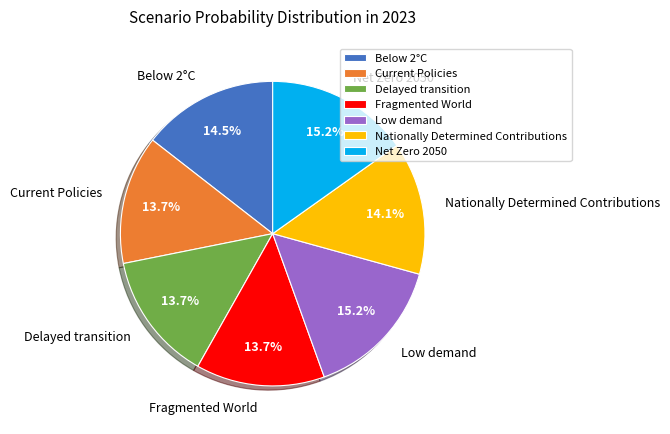

How much of the chart is everything except Delayed transition?

86.3%